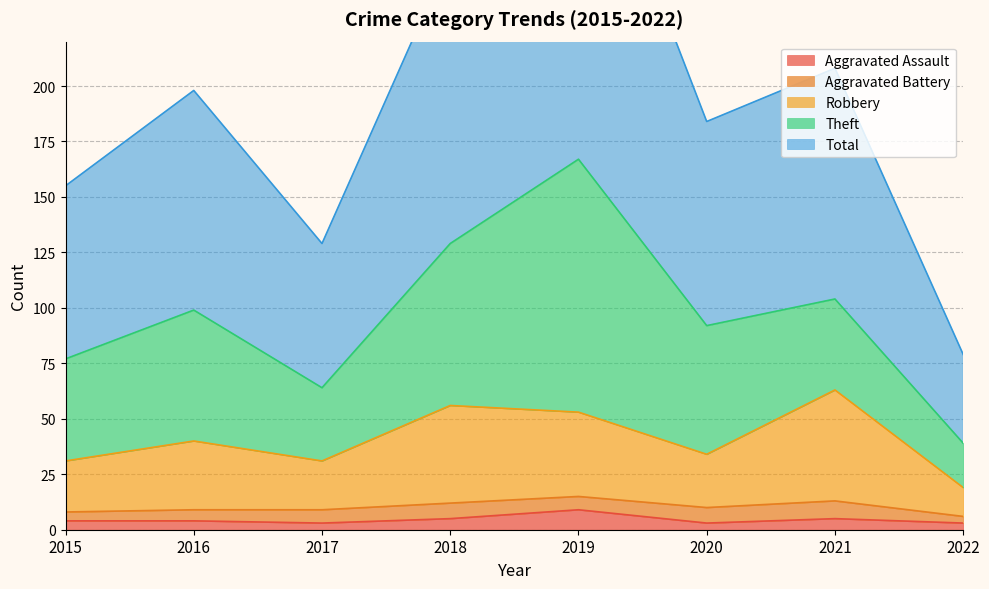

At which category is the sum across all series the highest?

2019